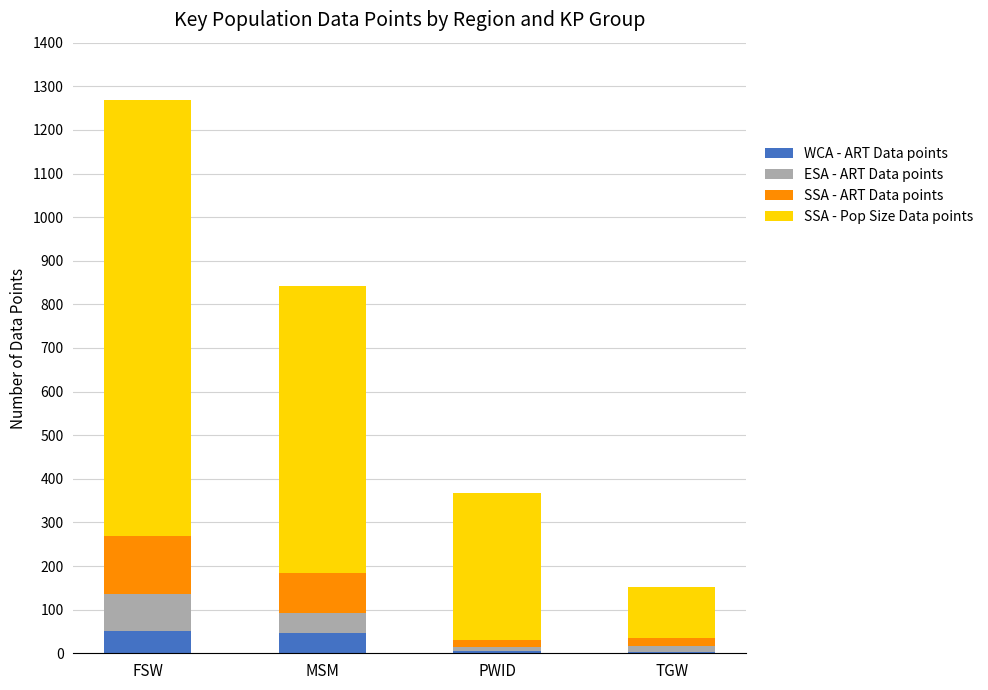

At which category is the sum across all series the highest?

FSW